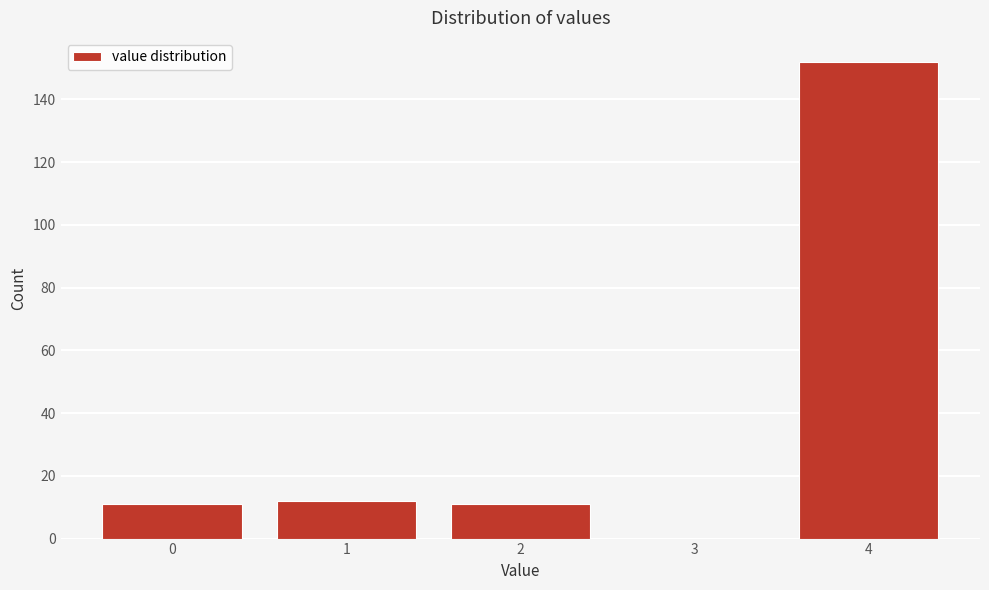

Reading left to right, list every bar in this chart as the range it spans on the x-axis followed by its height. The values are not printed on the chart, so give them approximately, as read against the axis.

-0.5 to 0.5: 12
0.5 to 1.5: 12
1.5 to 2.5: 12
2.5 to 3.5: 0
3.5 to 4.5: 152